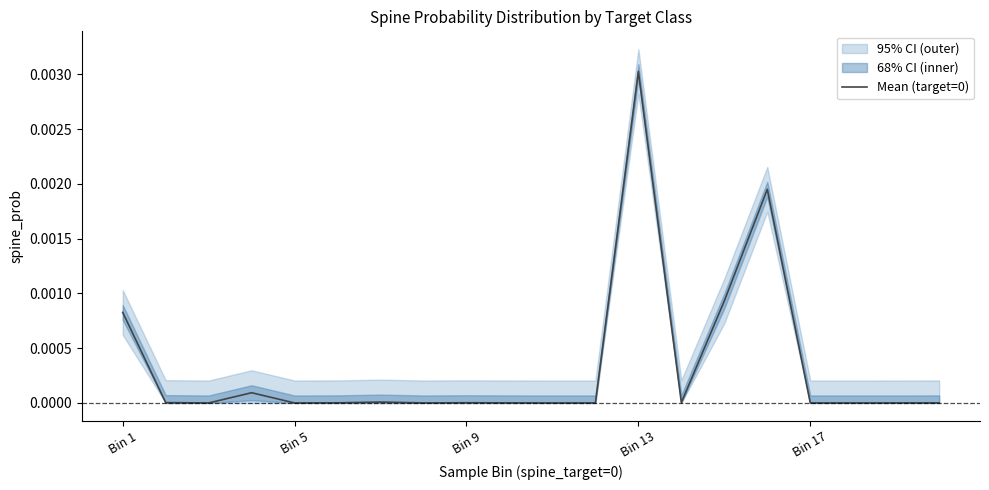

Which has a higher value, 11 or 18?

18